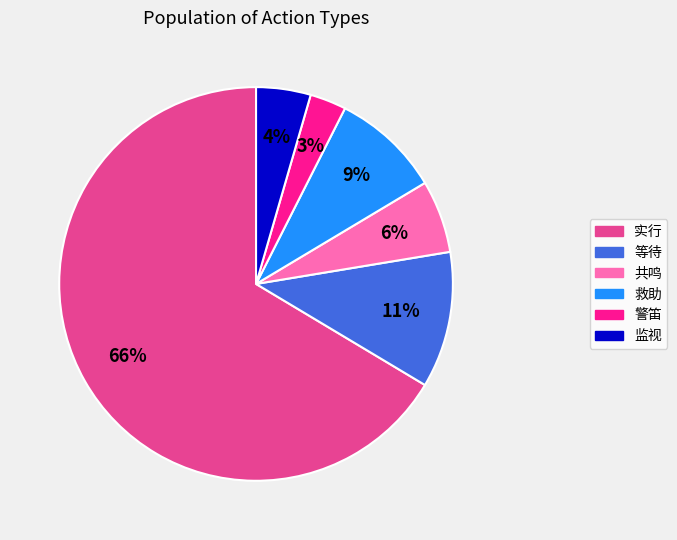

Which slice is the largest?

实行